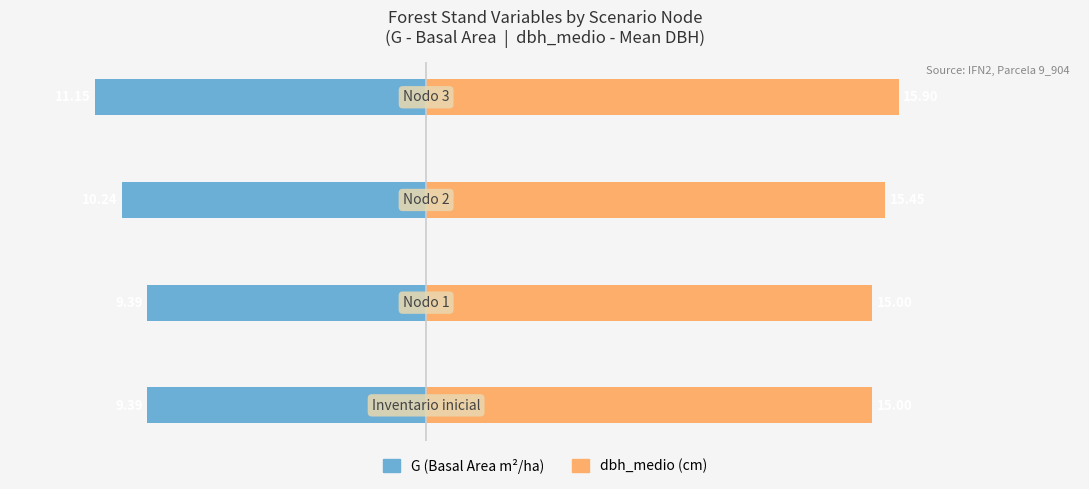

Count the dbh_medio values in the range 15 to 16.

4